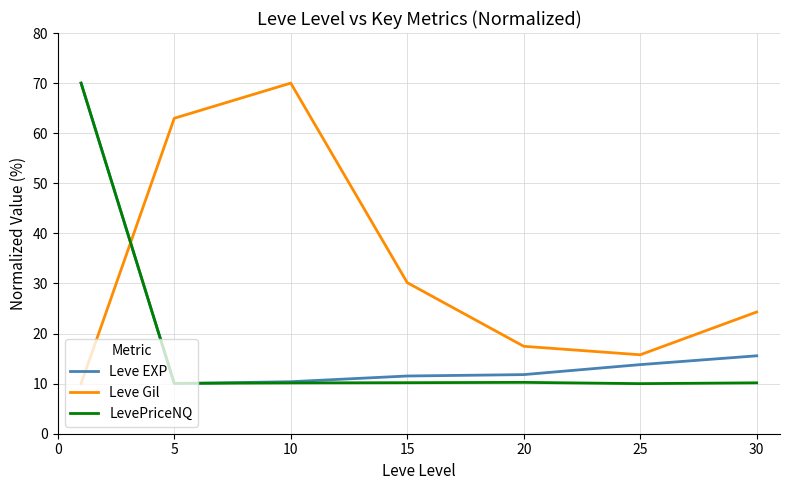

After their last crossing, which series has the higher values: Leve EXP or Leve Gil?

Leve Gil